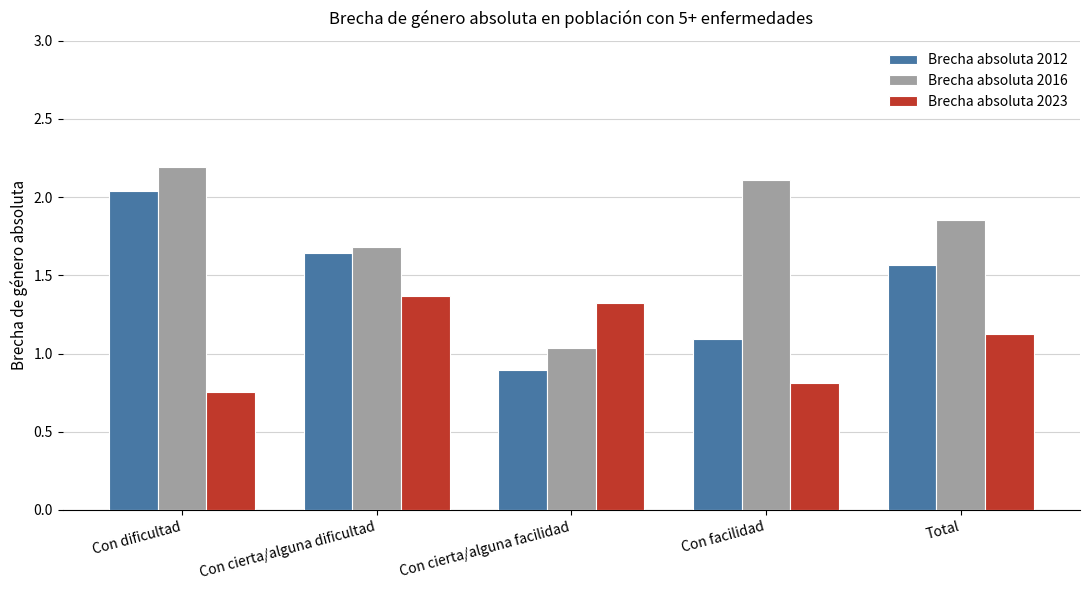

At which category does the chart reach its peak across all series?

Con dificultad